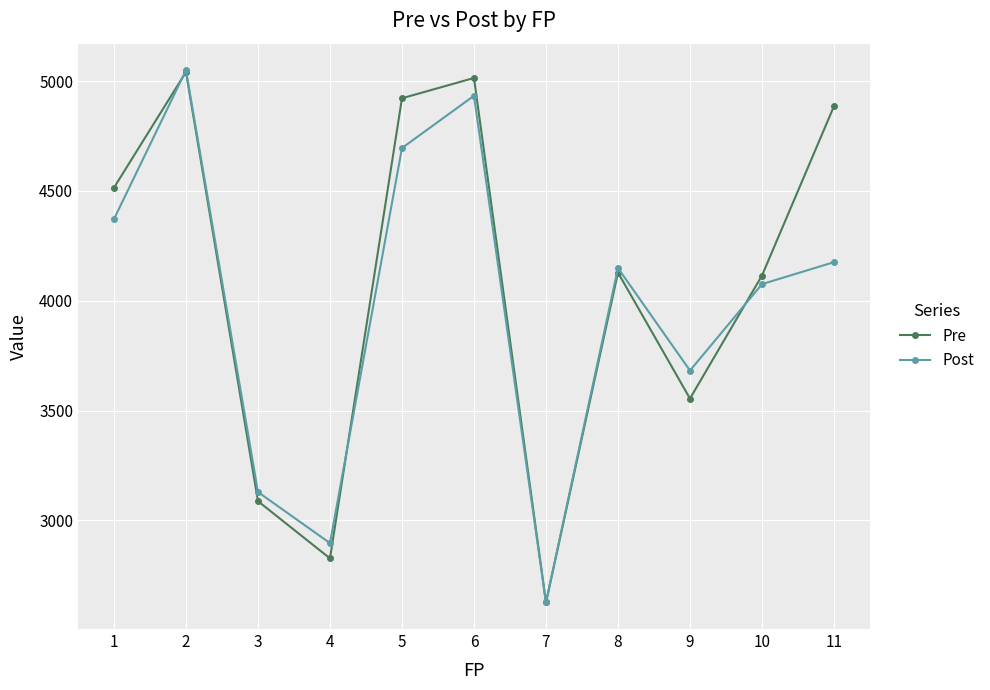

What is the sum of all Post values?

43787.5